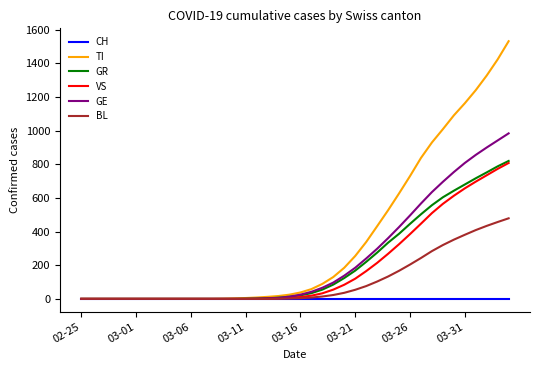

Which series has the largest total across all categories?

TI